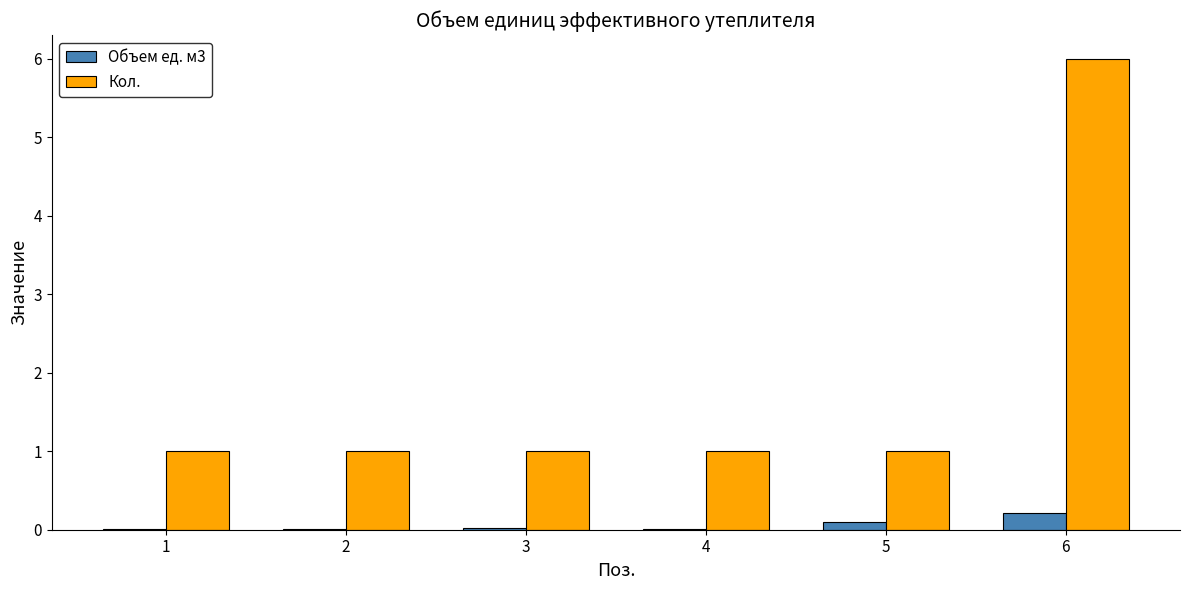

The Кол. series shows 0.4 at 4. True or false?

False